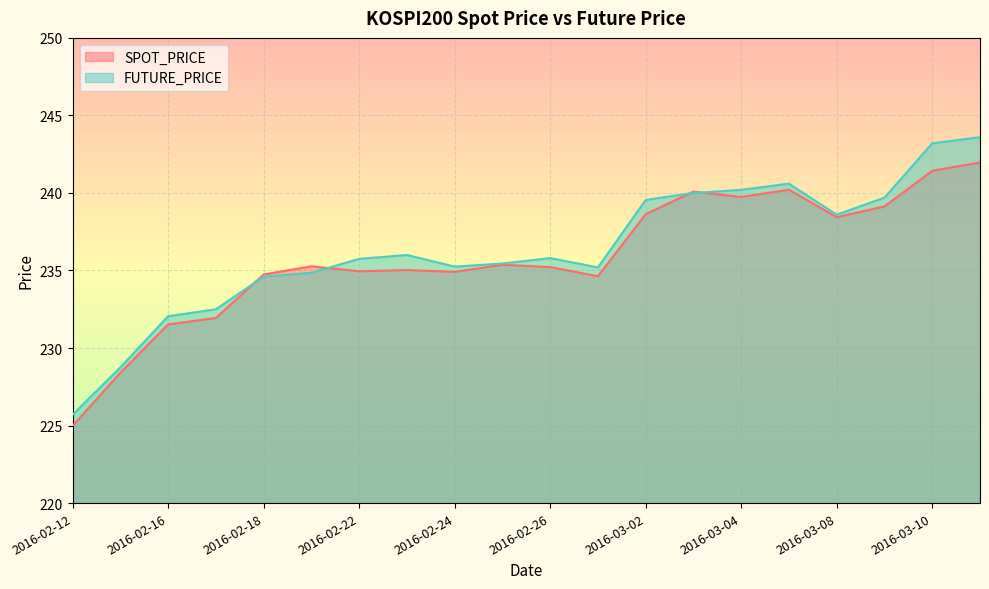

Between 2016-02-16 and 2016-02-19, which is larger?

2016-02-19